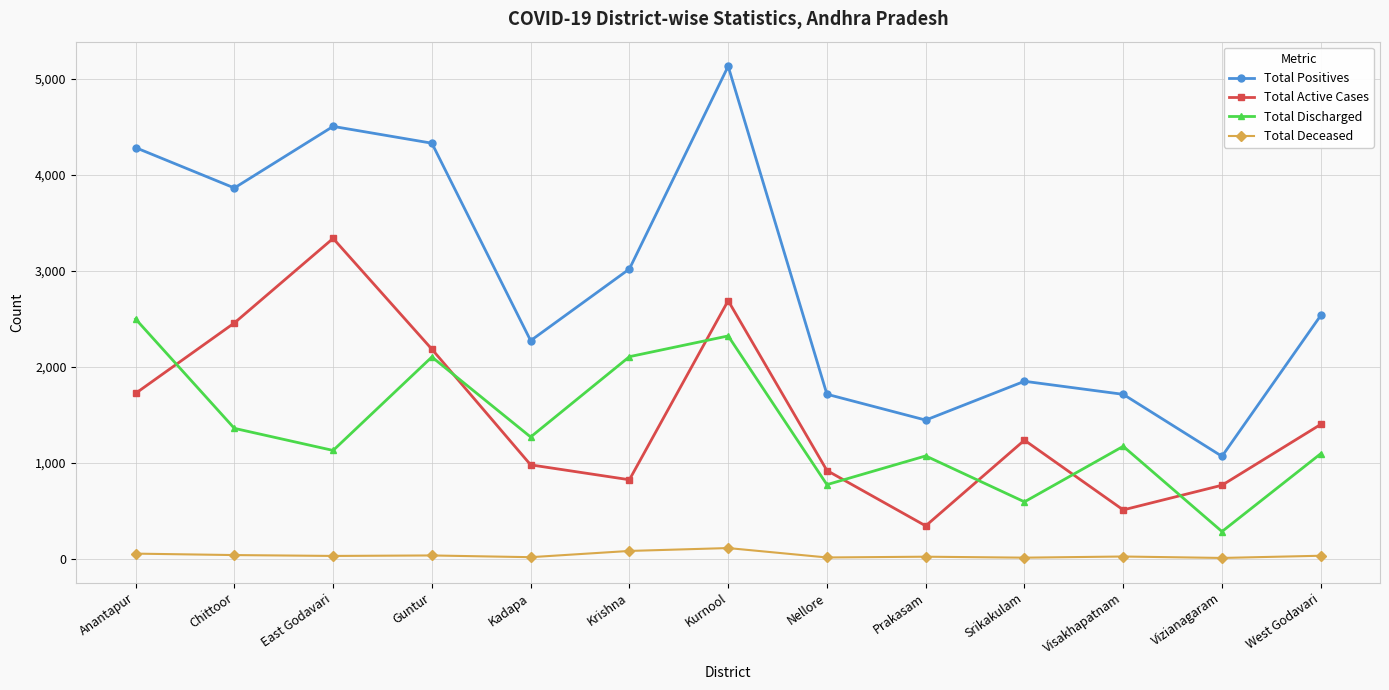

Is the value of Total Active Cases at Nellore greater than the value of Total Discharged at Srikakulam?

Yes